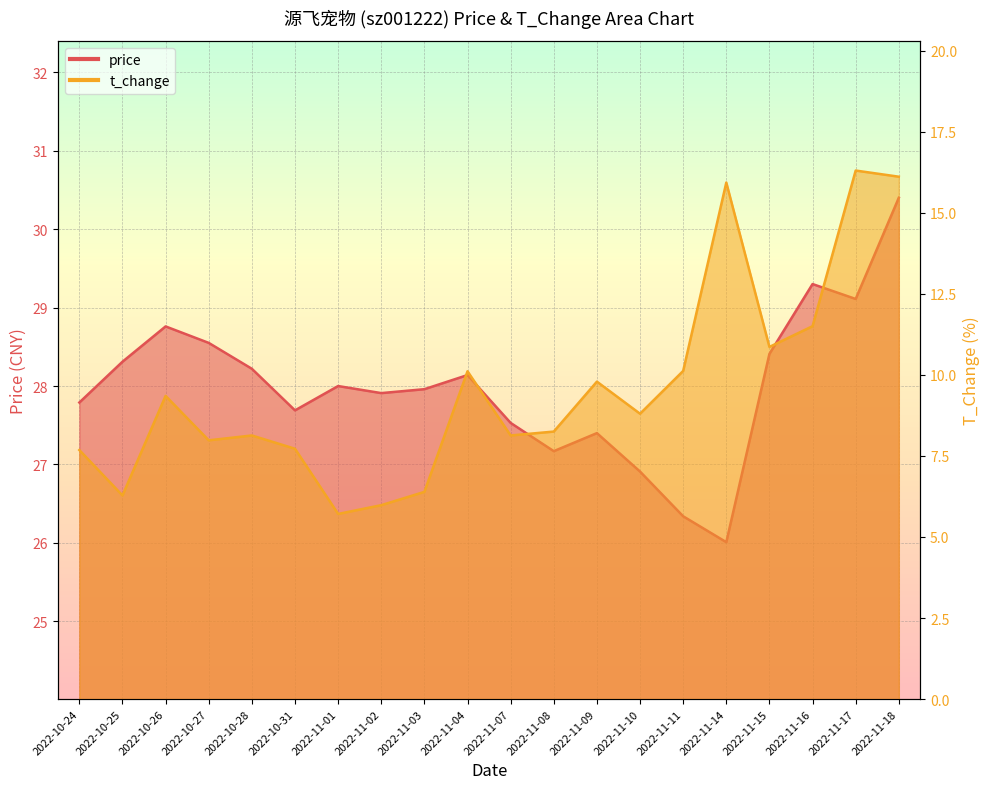

Where is t_change nearest to the value 11?

2022-11-15